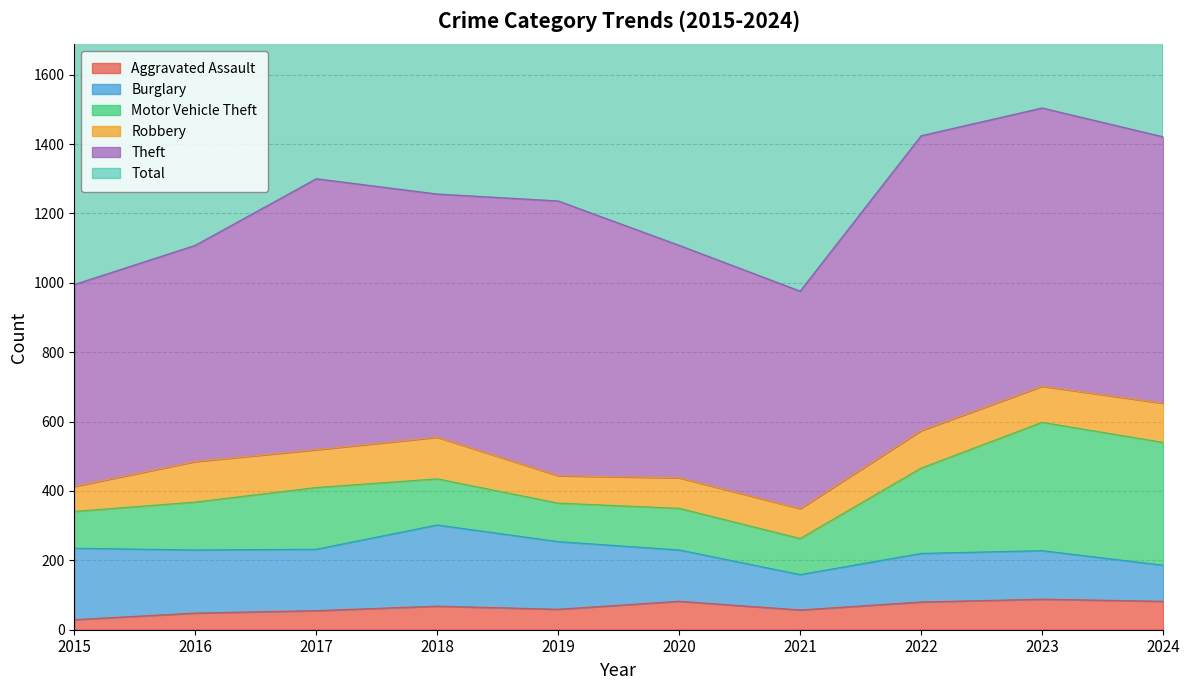

What is the value of the Motor Vehicle Theft point at the 5th from the left?

111